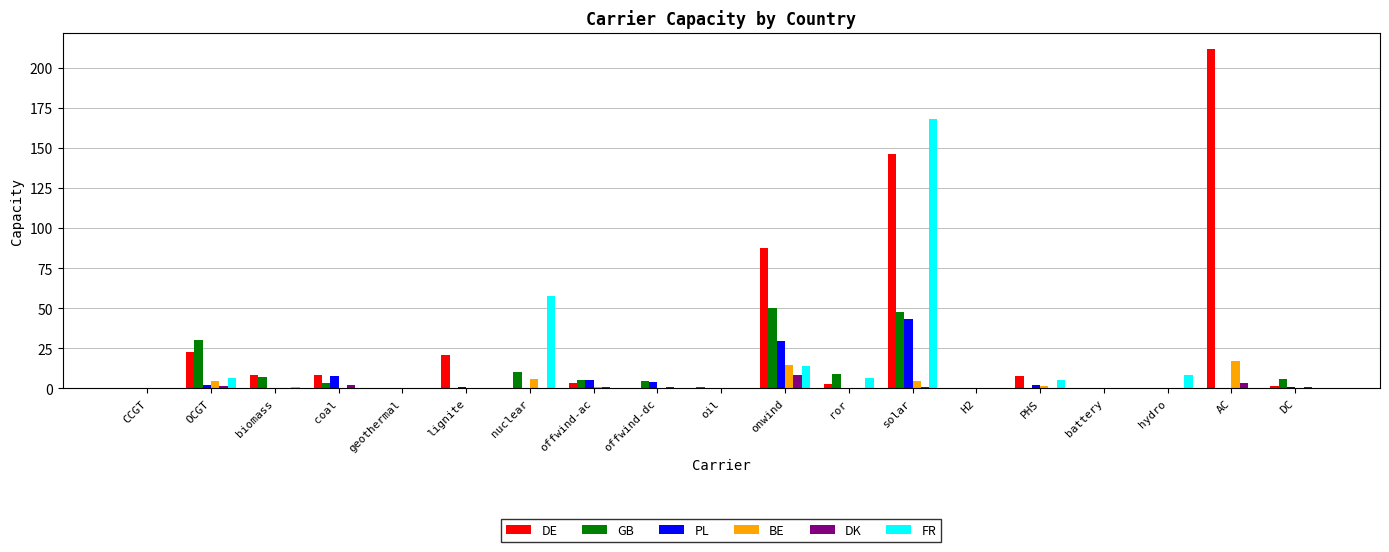

What value does the GB series have at onwind?

50.0